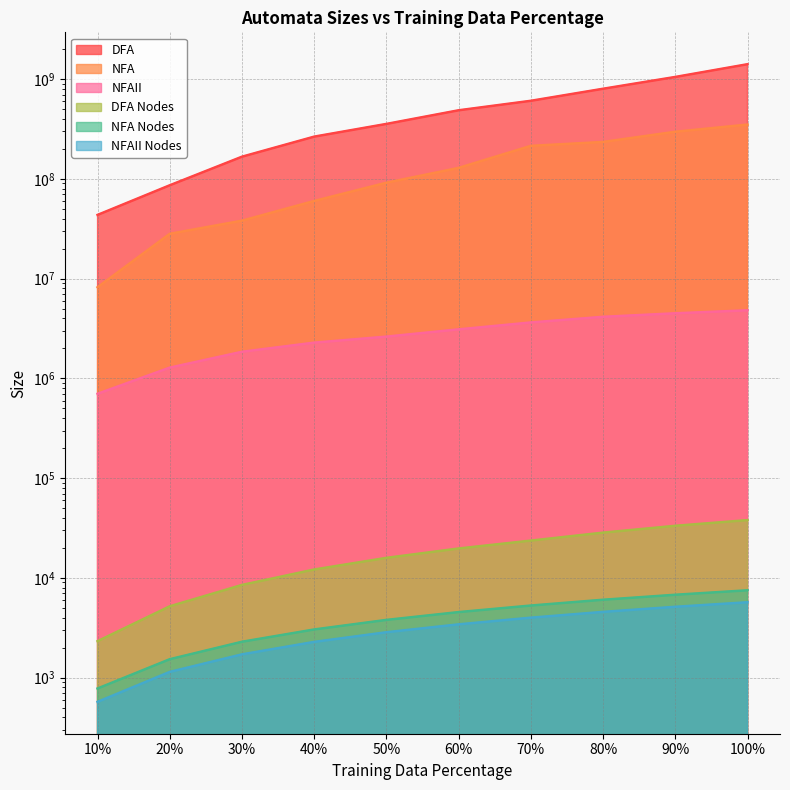

True or false: DFA has more than 0 points higher than both neighbors.

False